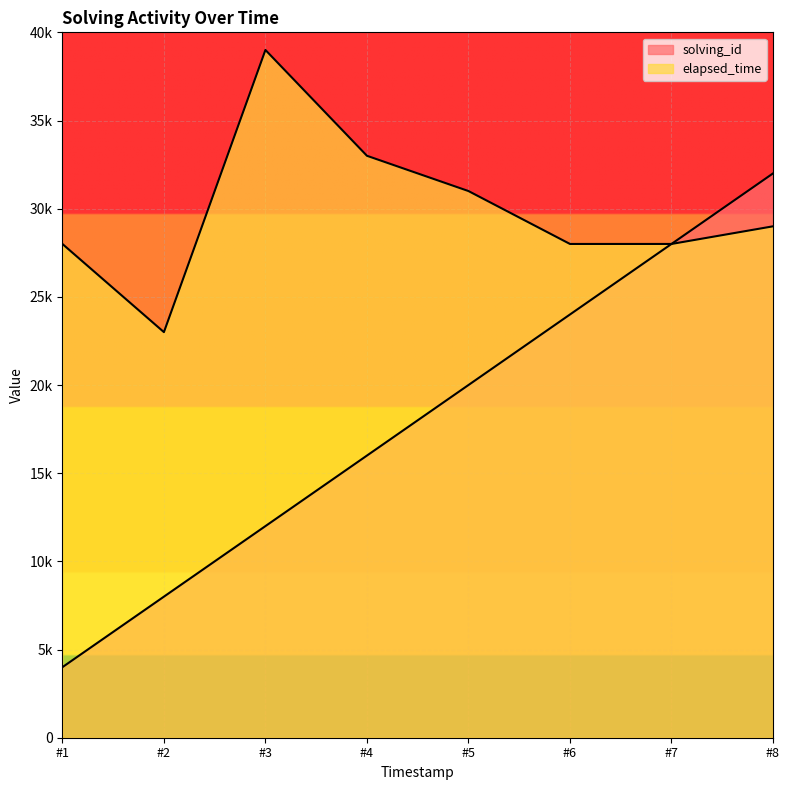

Reading left to right, extract all data points from this chart.

solving_id: #1=4000	#2=8000	#3=12000	#4=16000	#5=20000	#6=24000	#7=28000	#8=32000
elapsed_time: #1=28000	#2=23000	#3=39000	#4=33000	#5=31000	#6=28000	#7=28000	#8=29000